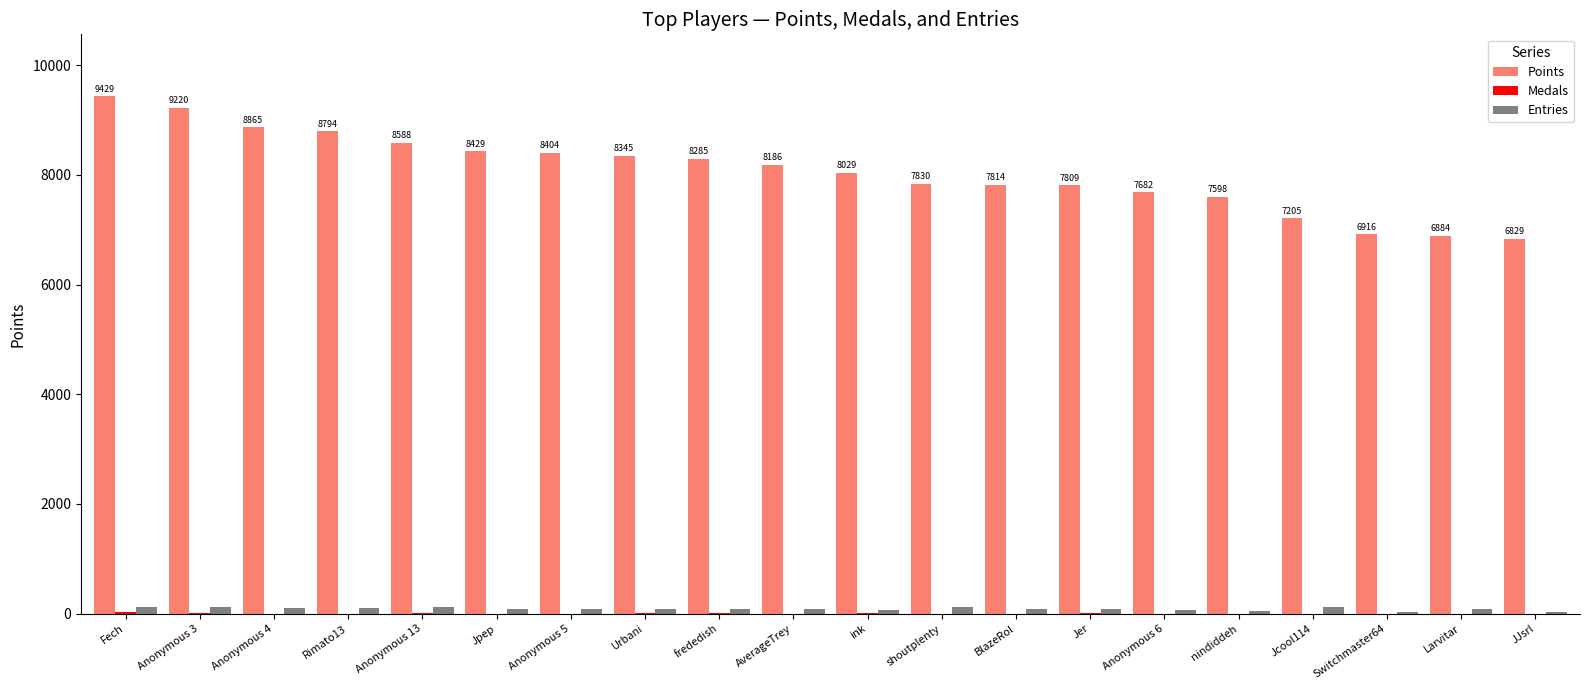

What is the maximum value shown in the chart?

9429